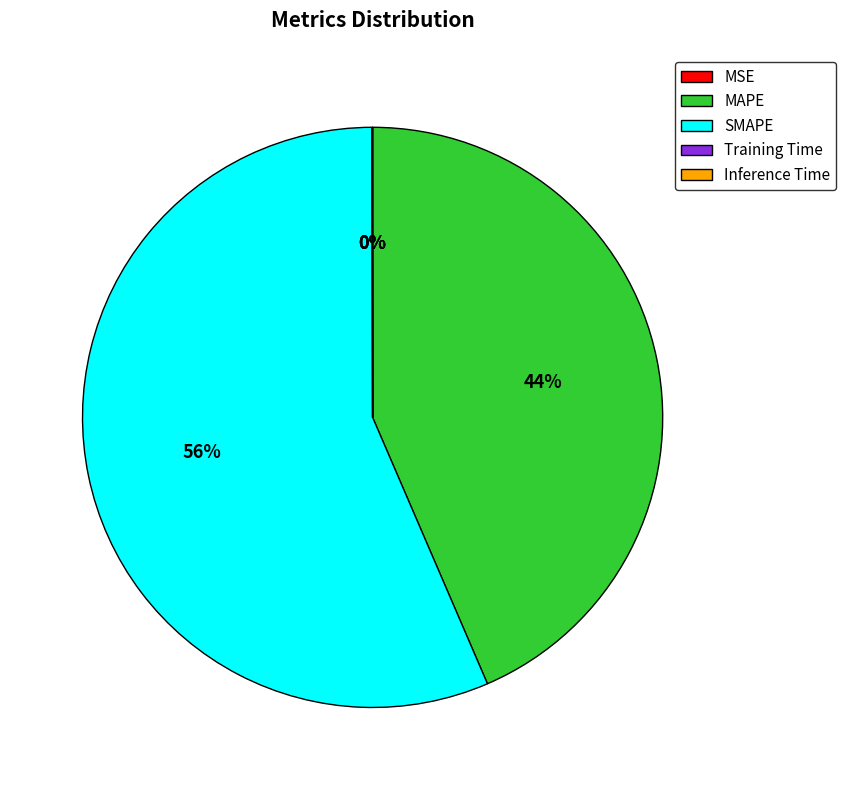

To the nearest percent, what is the combined percentage of SMAPE and MAPE?

100%